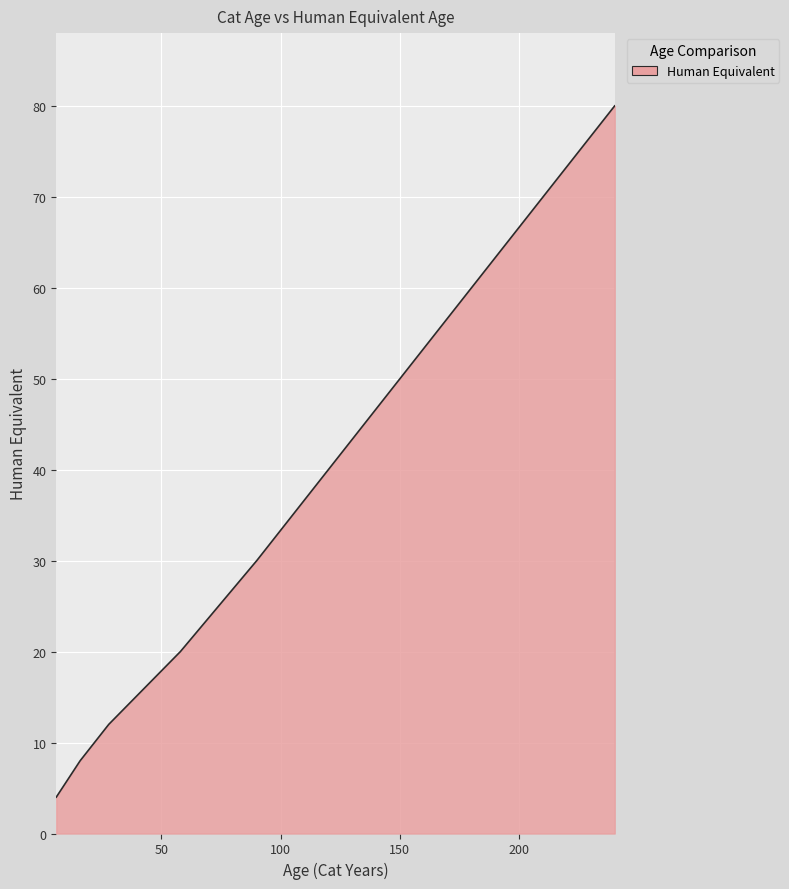

What is the smallest value displayed?

4